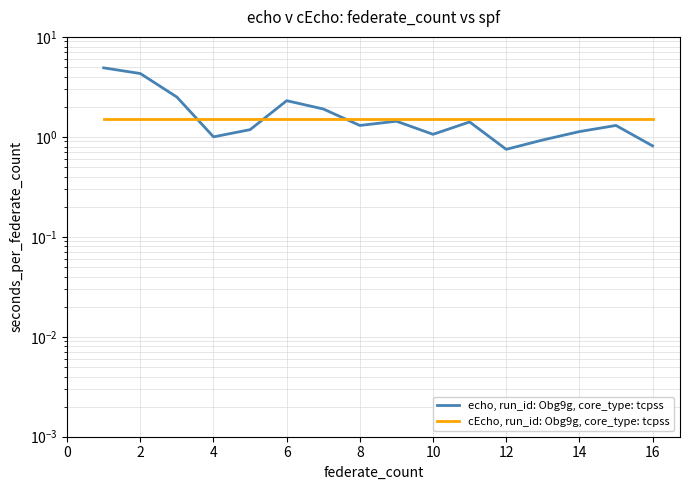

True or false: echo, run_id: Obg9g, core_type: tcpss has a value of 4.4 at 4.

False